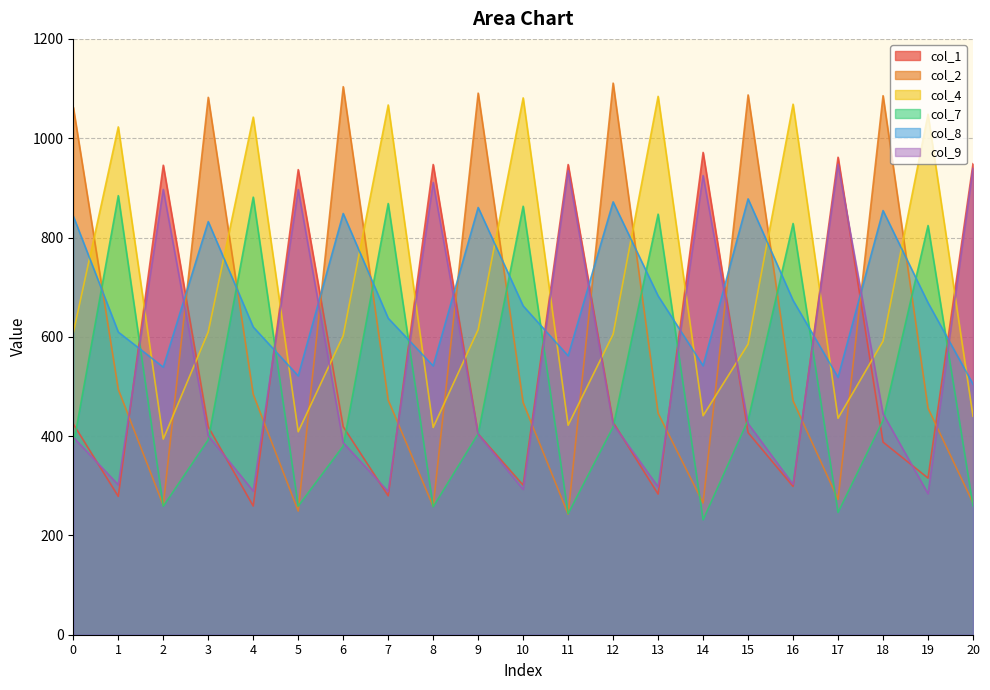

The value of col_7 at 1 is 382.4. True or false?

False